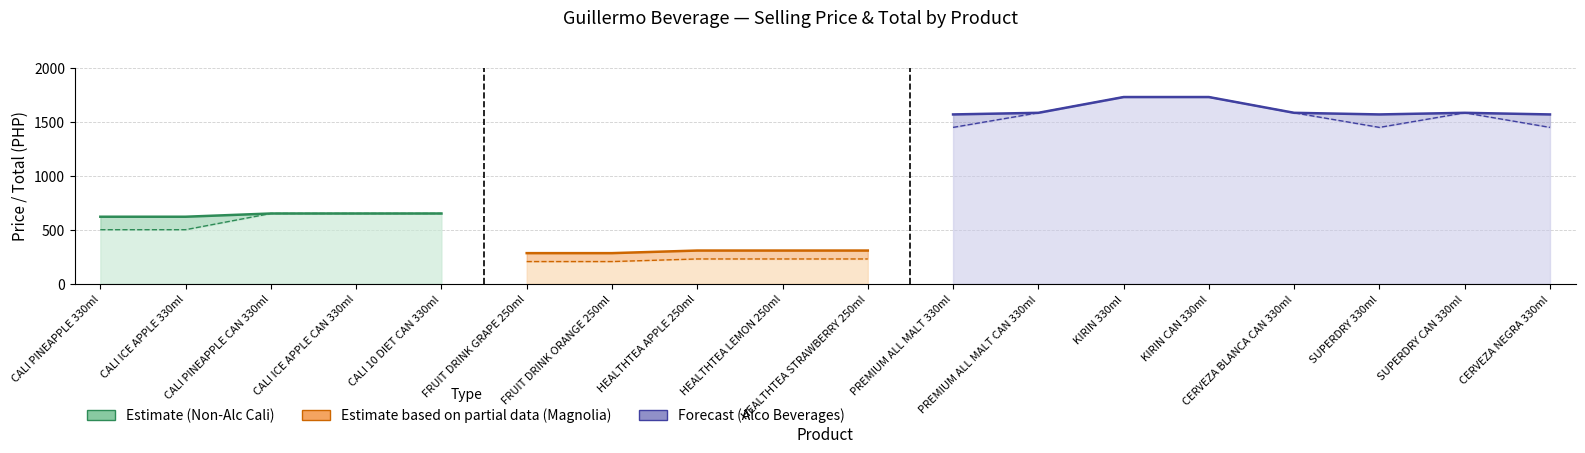

Which label corresponds to the smallest value in the chart?

FRUIT DRINK GRAPE 250ml